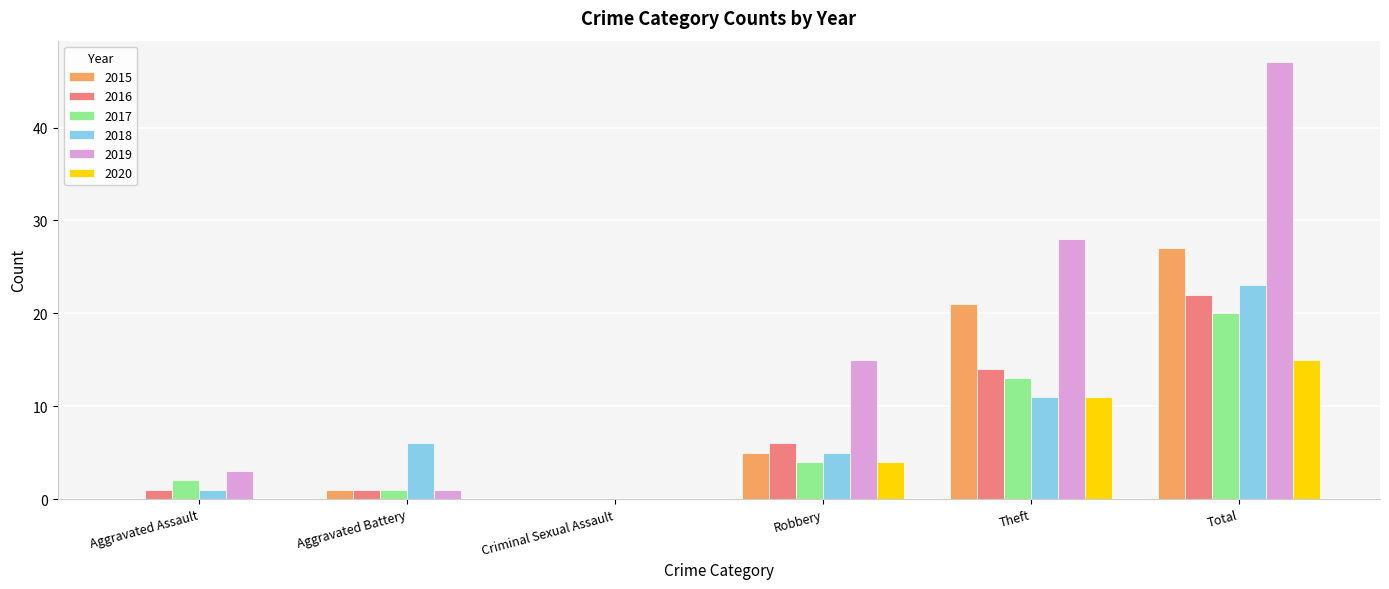

What is the spread (max minus min) of values at Theft?

17